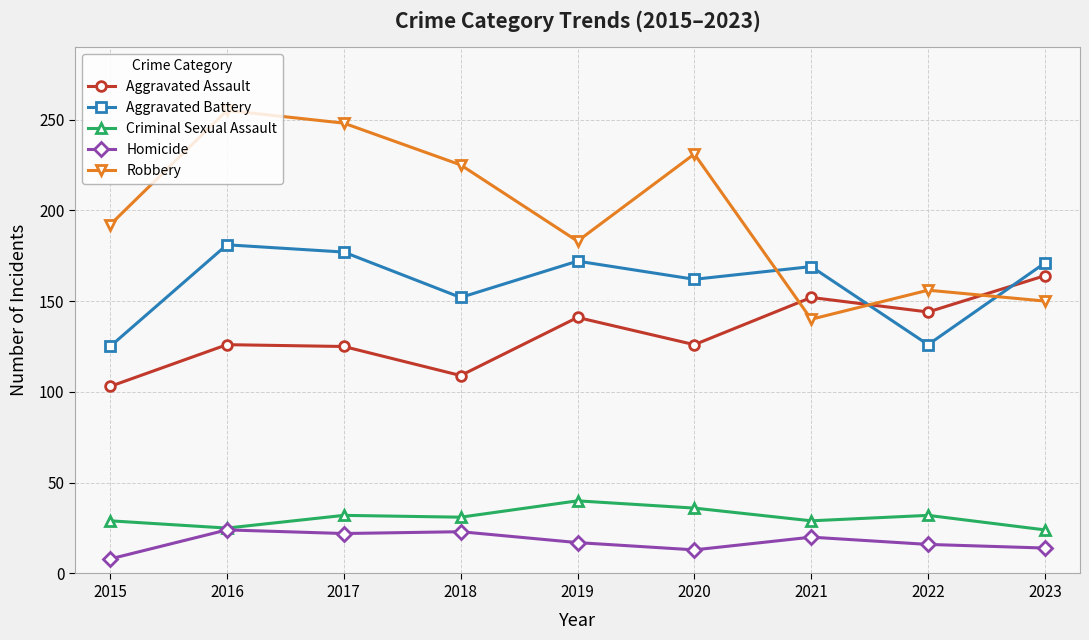

How many interior local valleys does the Aggravated Battery series have?

3